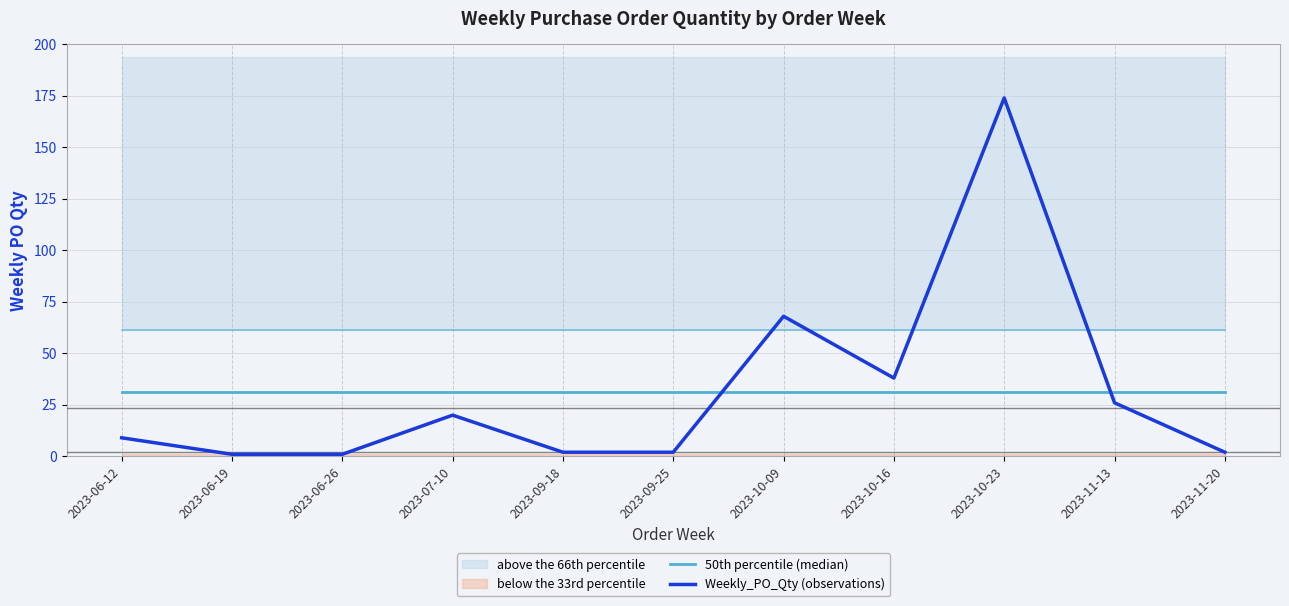

How many lines are shown in the chart?

2